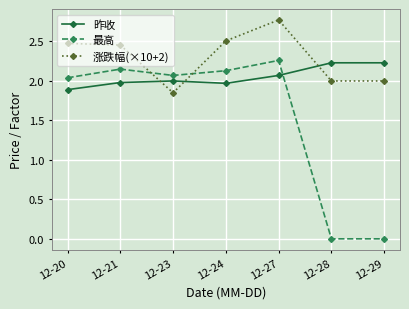

What are all the series names shown in the legend?

昨收, 最高, 涨跌幅(×10+2)